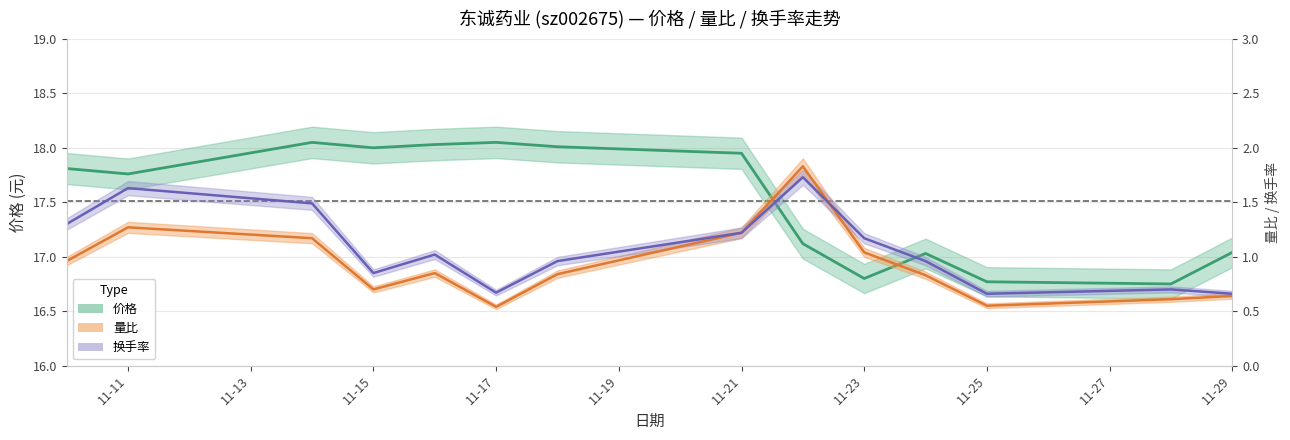

Does the chart display data point markers on the line(s)?

No